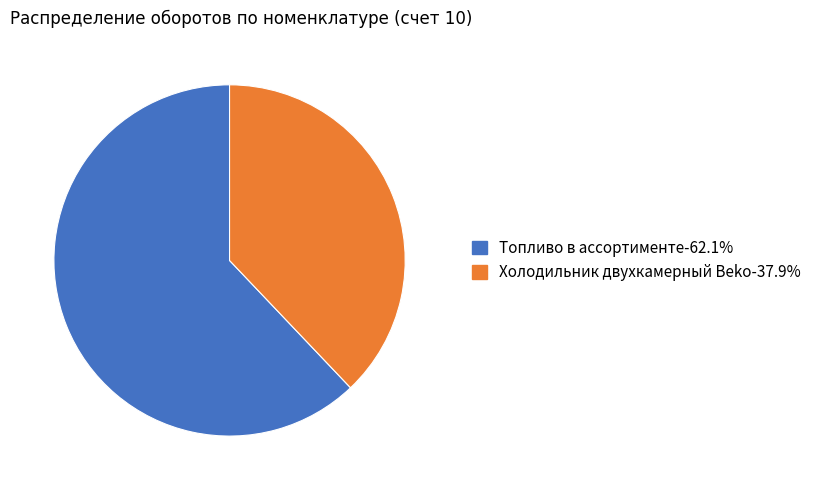

Is the sum of Холодильник двухкамерный Beko and Топливо в ассортименте greater than half?

Yes